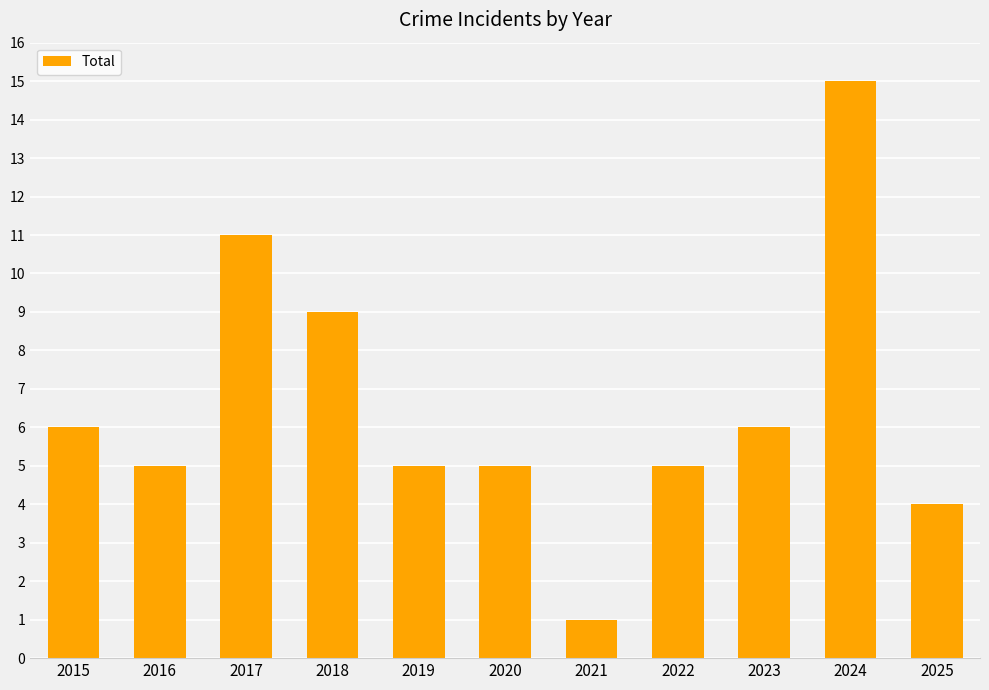

At which label is the value closest to 8?

2018